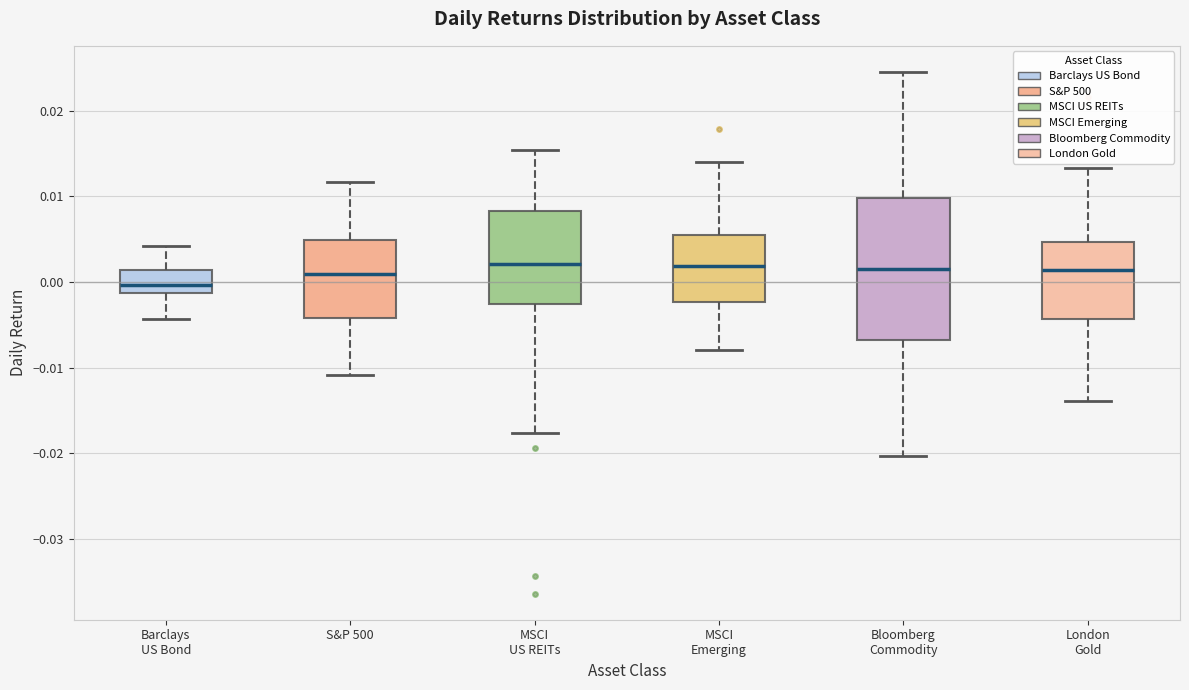

Where is the lower edge of the box for MSCI Emerging on the y-axis? The values are not printed on the chart, so give them approximately, as read against the axis.

-0.002